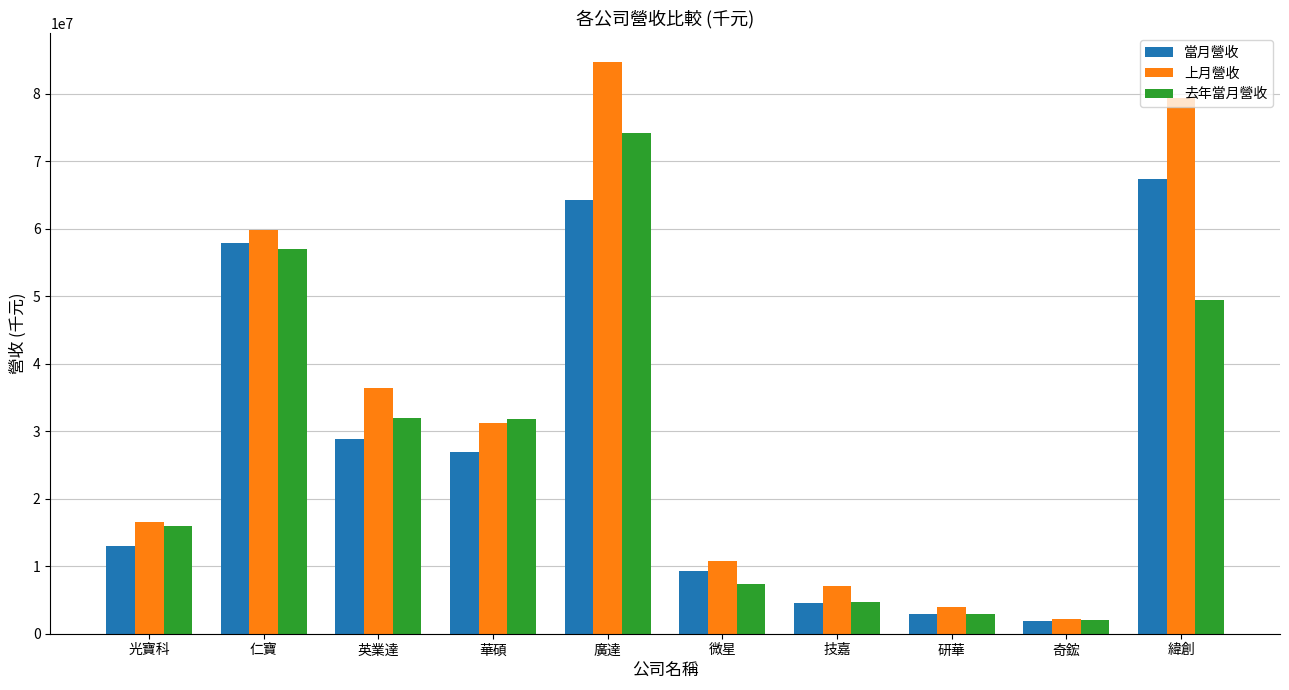

What is the difference between the maximum and second lowest values in the 當月營收 series?

64396155